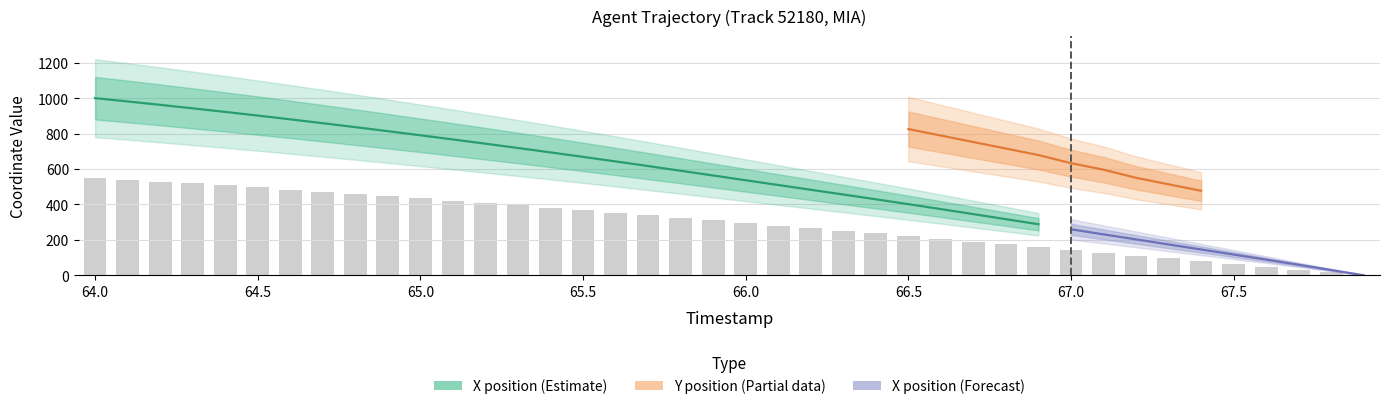

What is the value of the 1st bar from the left?

550.0